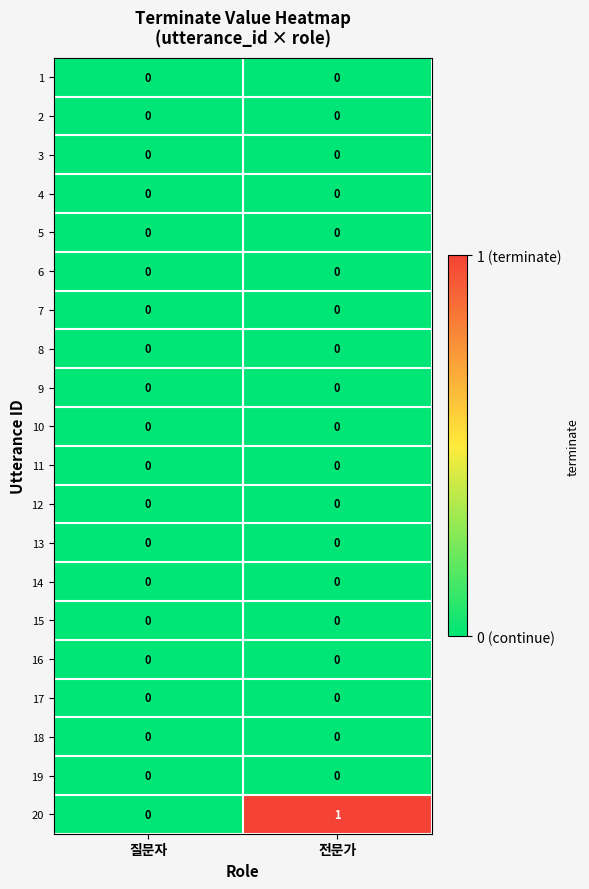

At which category is the sum across all series the highest?

전문가